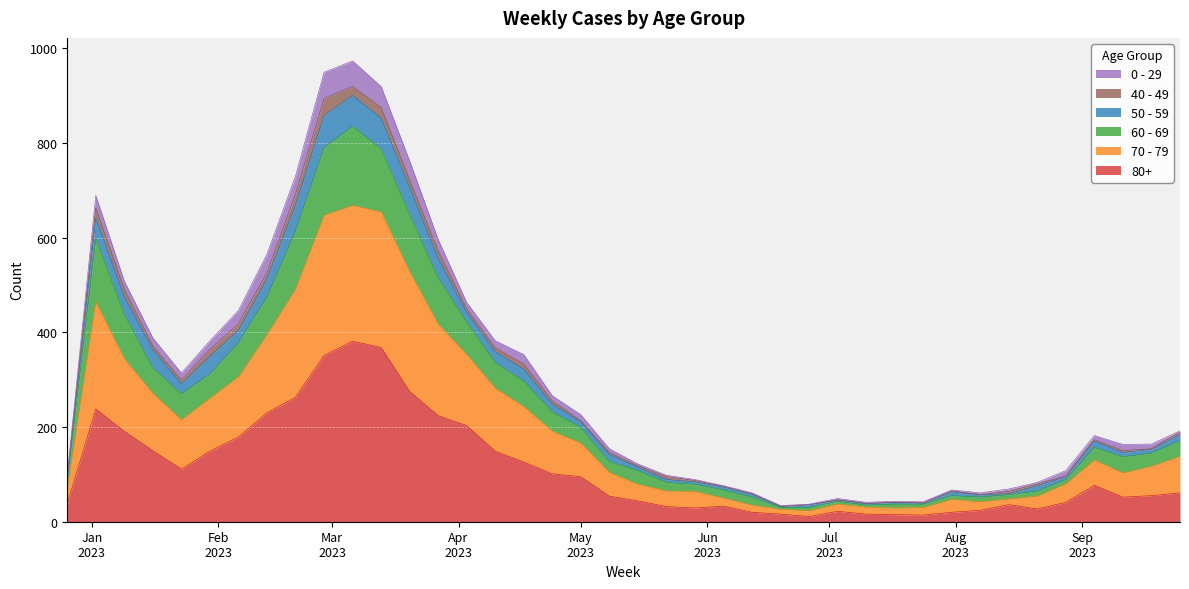

Where is the first local maximum for 70 - 79?

2023-01-02